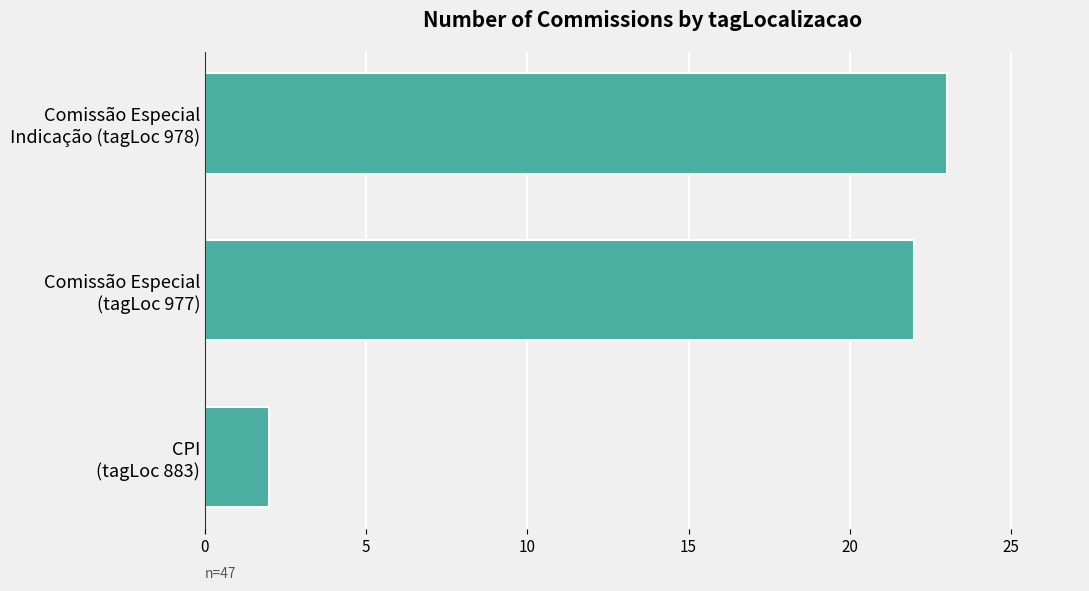

What is the maximum value shown in the chart?

23